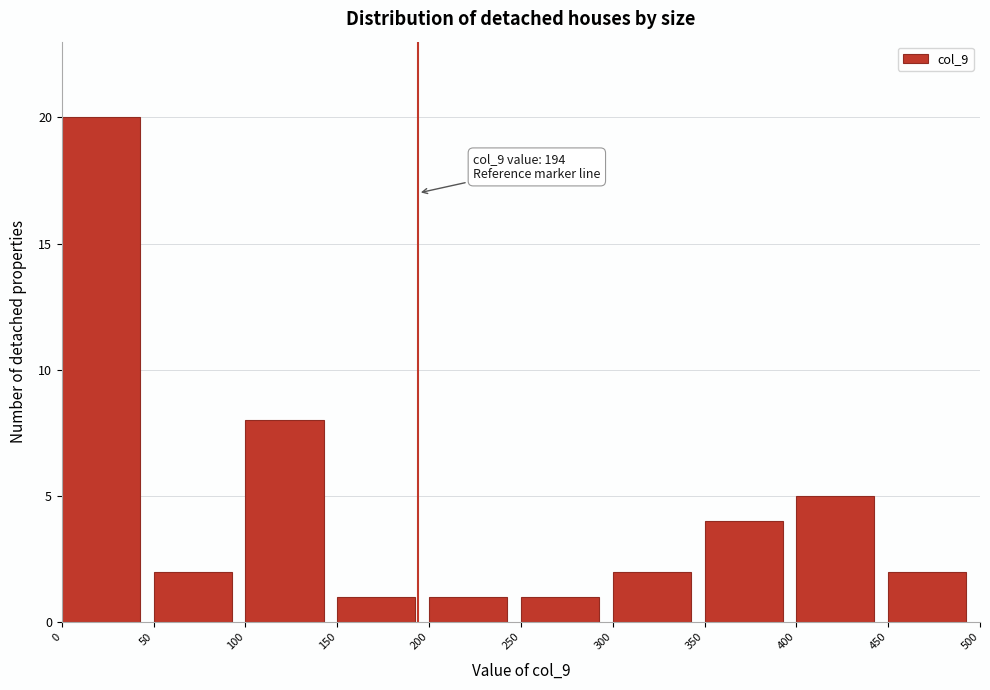

Over which range of the x-axis is the bar tallest?

0 to 50